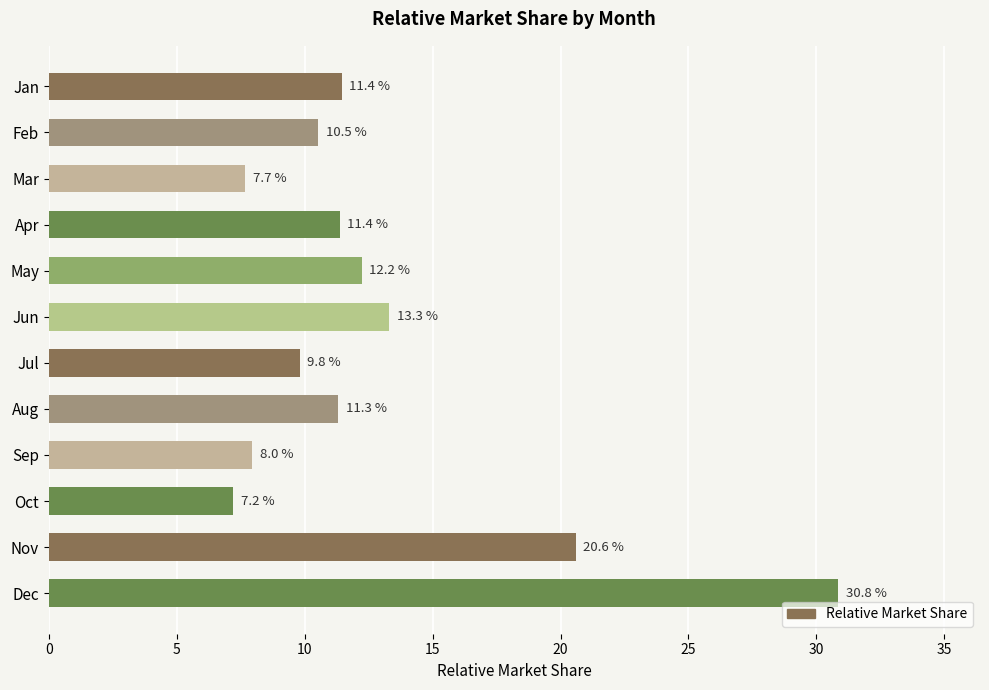

Are the bars horizontal?

Yes